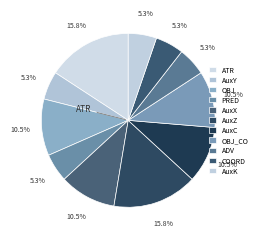

Count the number of slices in the pie.

11